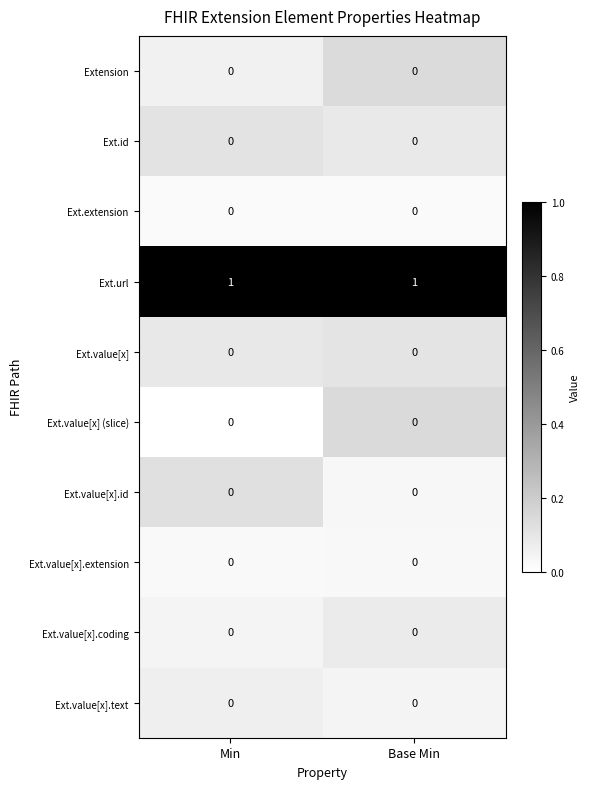

Which series has the largest total across all categories?

Ext.url